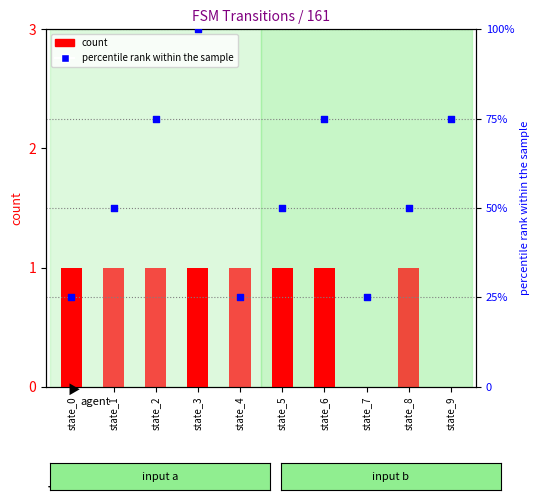

At which category is the sum across all series the highest?

state_3